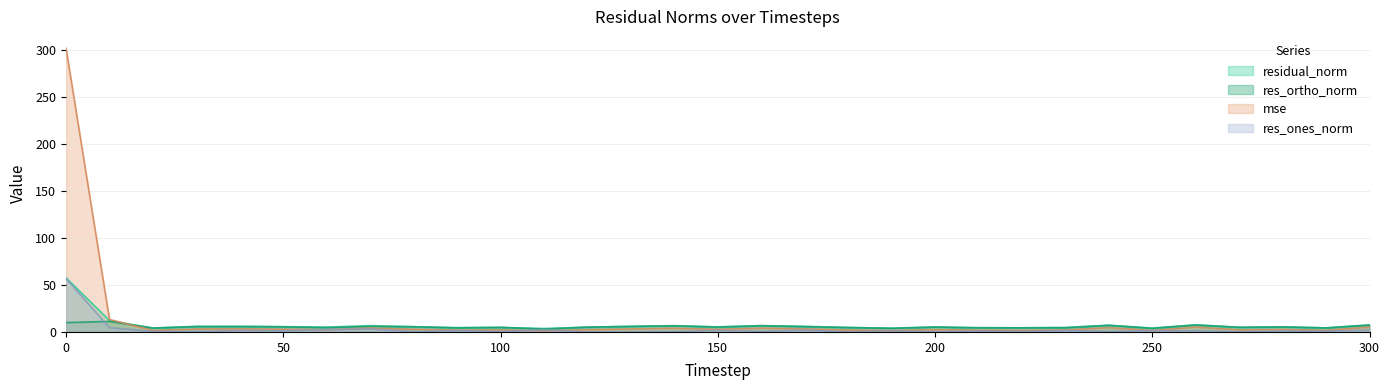

Reading right to left, extract all data points from this chart.

mse: 5.2	1.7	2.7	2.2	5.2	1.5	4.6	2.0	1.8	1.9	2.5	1.5	2.0	3.2	4.1	2.7	4.0	3.2	2.4	1.2	2.2	1.9	2.8	4.1	2.4	2.9	3.2	3.1	1.6	13.3	302.1
res_ones_norm: 1.9	0.8	0.9	0.3	1.2	1.3	0.6	1.4	0.5	0.9	0.2	0.9	0.1	1.9	0.7	1.6	0.4	0.2	0.0	2.1	0.4	1.4	0.4	3.2	2.3	1.2	1.5	0.4	0.5	4.5	56.8
res_ortho_norm: 7.3	4.3	5.3	4.9	7.4	3.9	7.1	4.5	4.4	4.4	5.2	3.9	4.7	5.7	6.7	5.2	6.6	5.9	5.1	3.0	4.9	4.4	5.5	5.9	4.6	5.5	5.8	5.8	4.1	11.2	9.9
residual_norm: 7.5	4.4	5.4	5.0	7.5	4.1	7.1	4.7	4.4	4.5	5.2	4.0	4.7	6.0	6.7	5.4	6.6	5.9	5.1	3.7	4.9	4.6	5.6	6.7	5.1	5.6	6.0	5.8	4.2	12.1	57.6